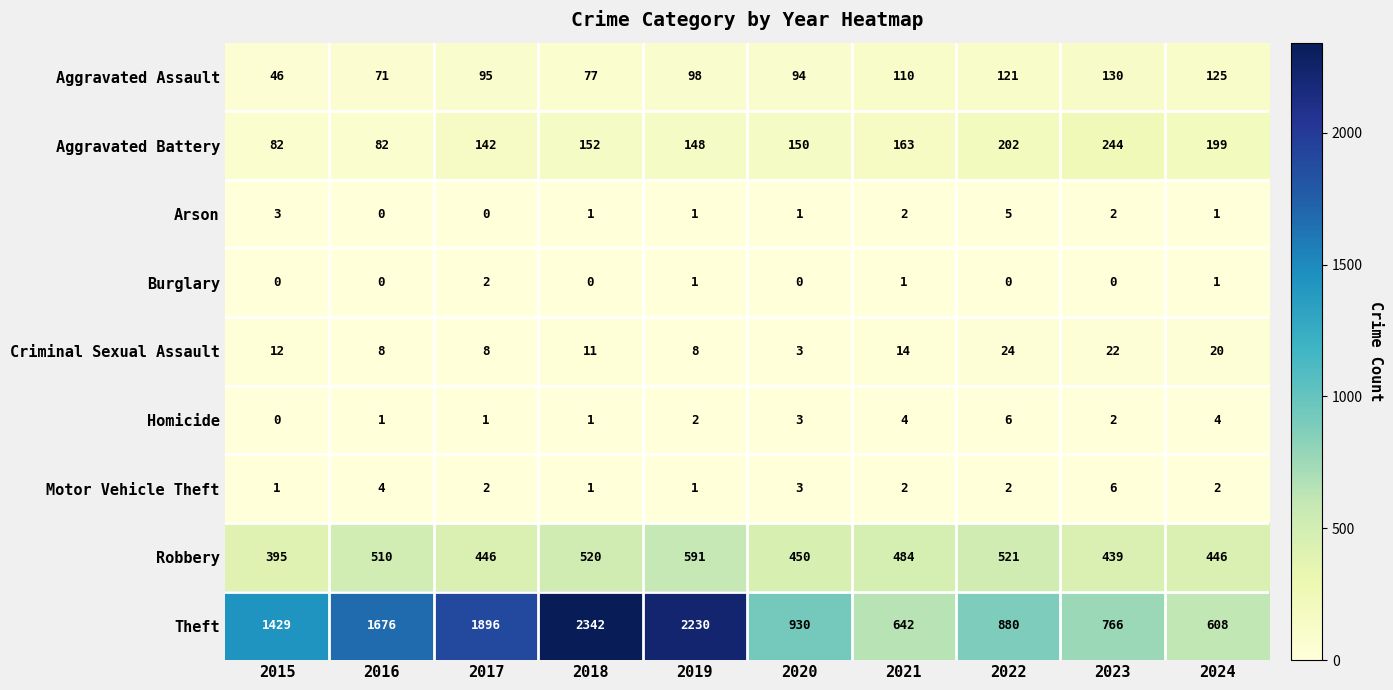

The Robbery series shows 933 at 2018. True or false?

False